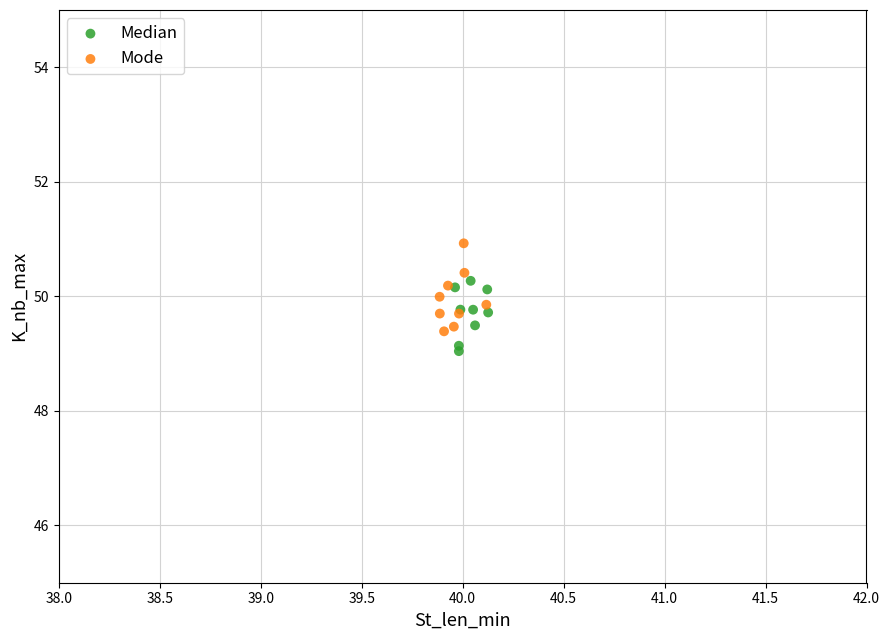

Which series reaches the maximum Y coordinate?

Mode